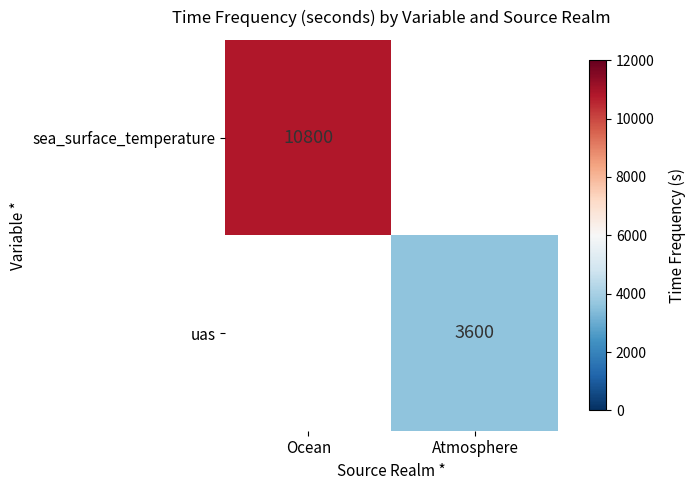

The value of uas at Atmosphere is 2265. True or false?

False